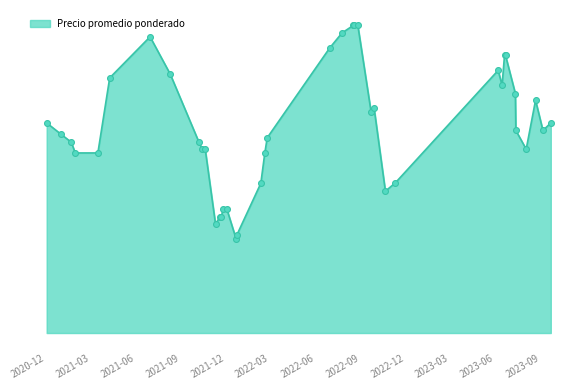

Is this an area chart (filled region under the line)?

Yes